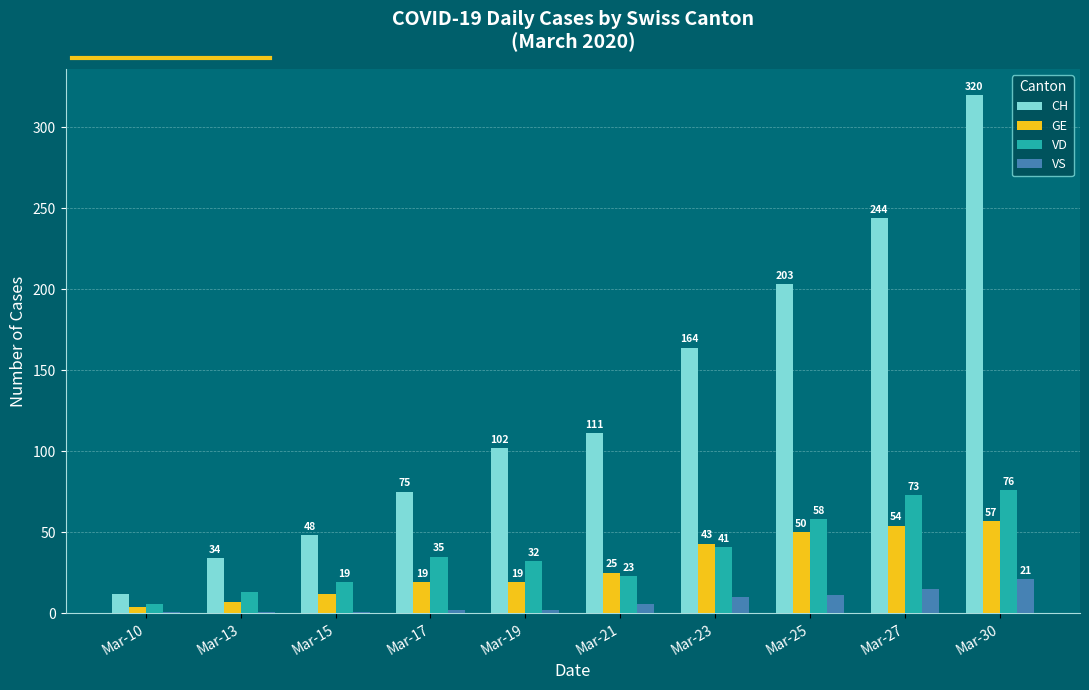

What is the maximum value for GE?

57